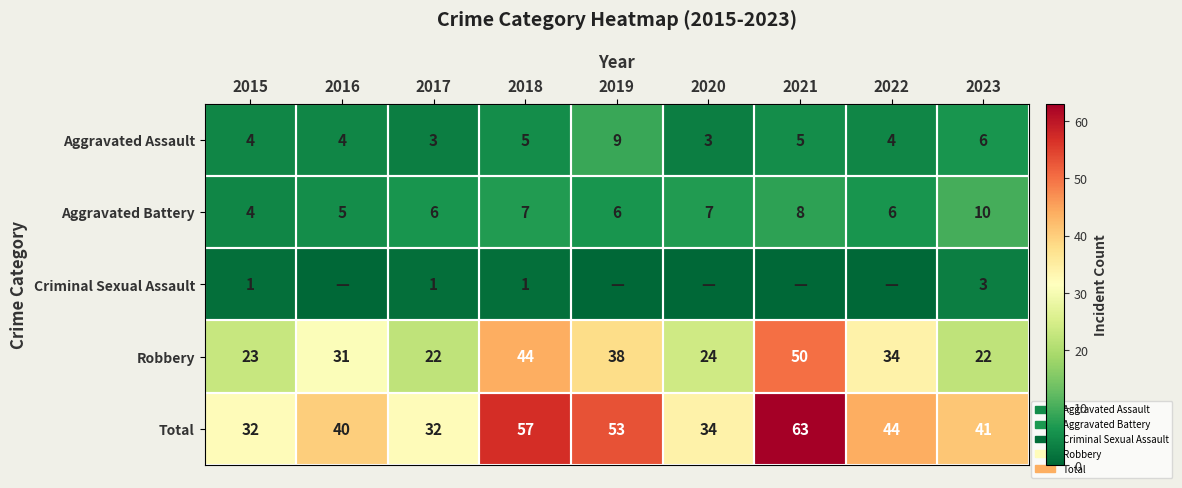

Is it true that Aggravated Battery equals 9 at 2018?

False